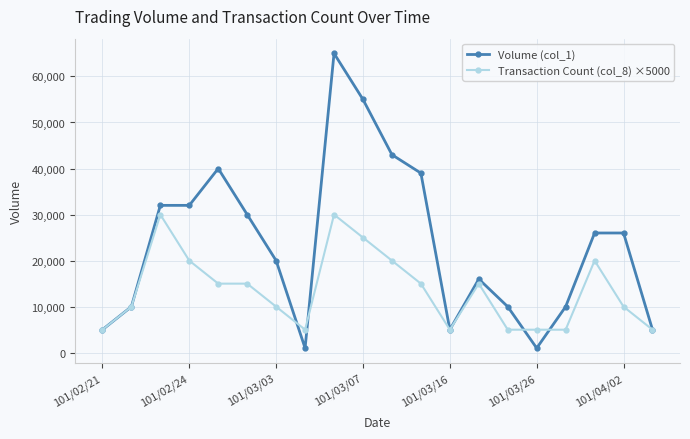

What is the value of the Volume (col_1) point at the 15th from the left?

10000